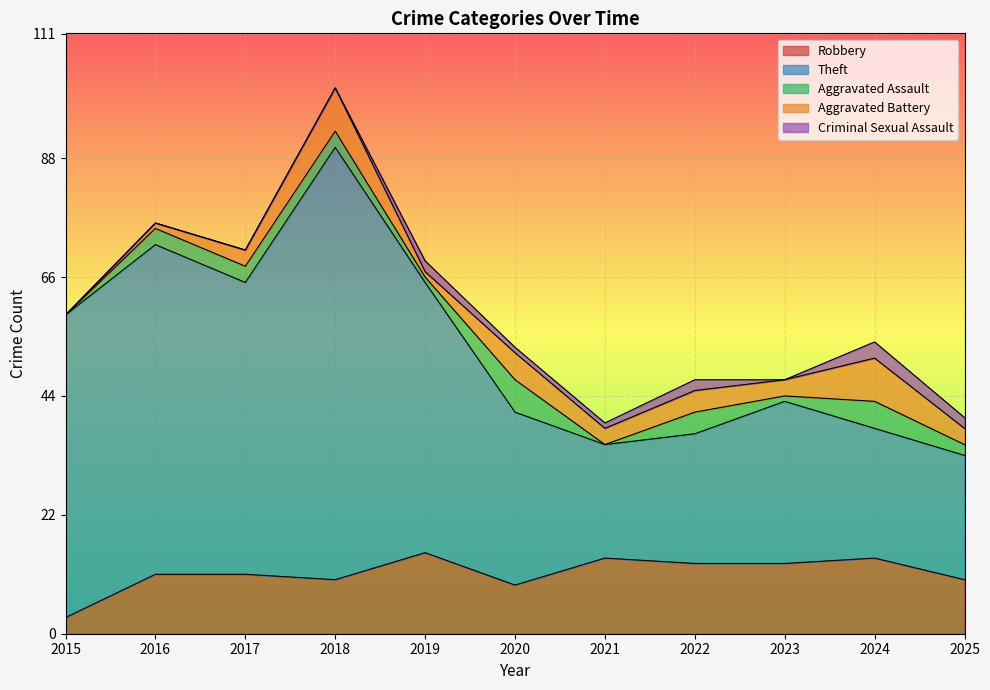

What is the highest value of the Total series?

101